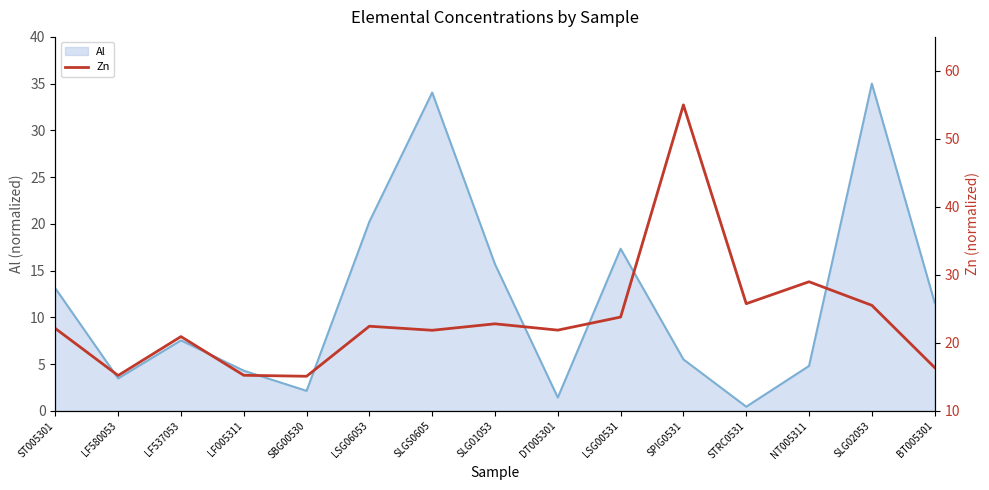

Which label corresponds to the largest value in the chart?

SPIG0531